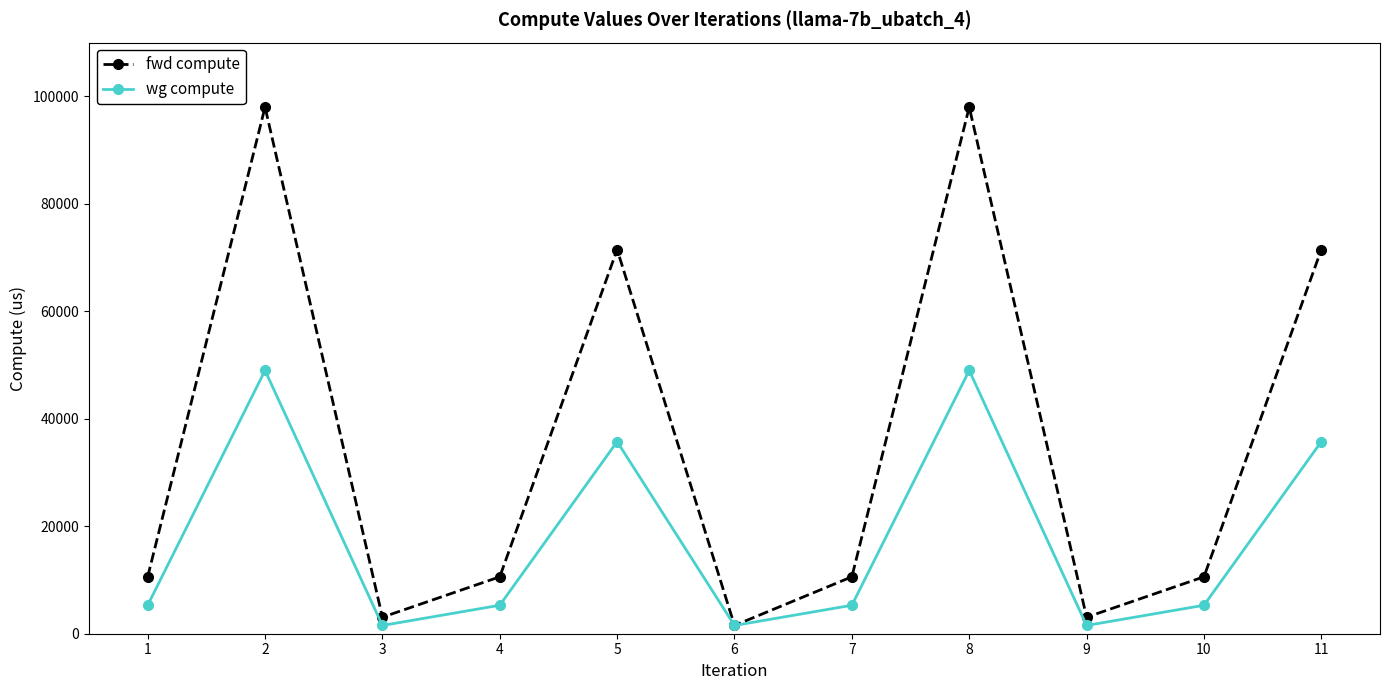

What is the minimum value shown in the chart?

1535.3